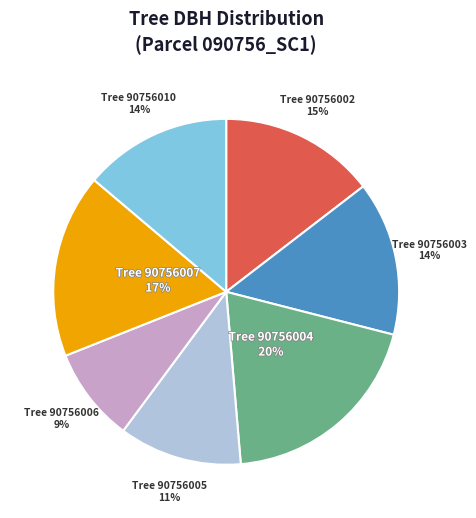

To the nearest percent, what is the difference between the largest and smallest slice percentages?

11%